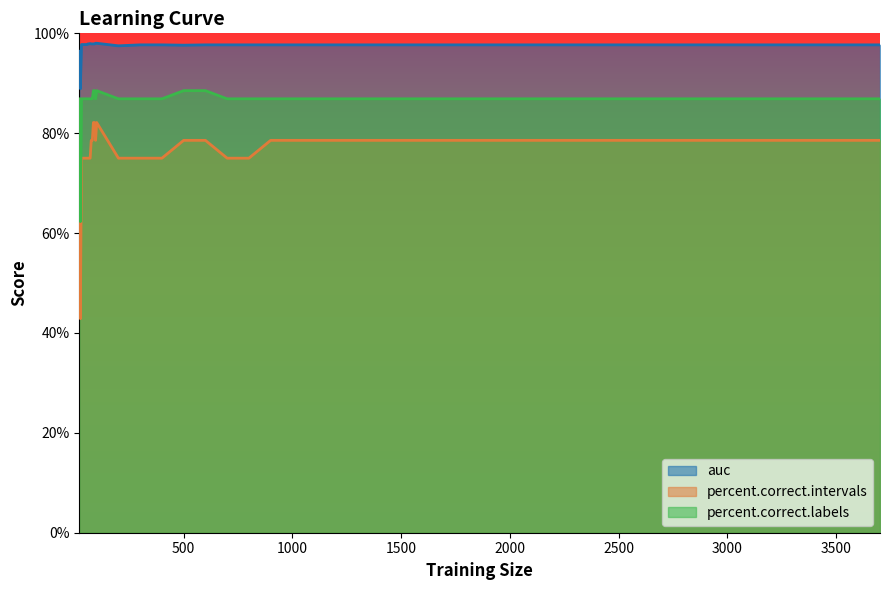

The percent.correct.labels series shows 153.3 at 200. True or false?

False